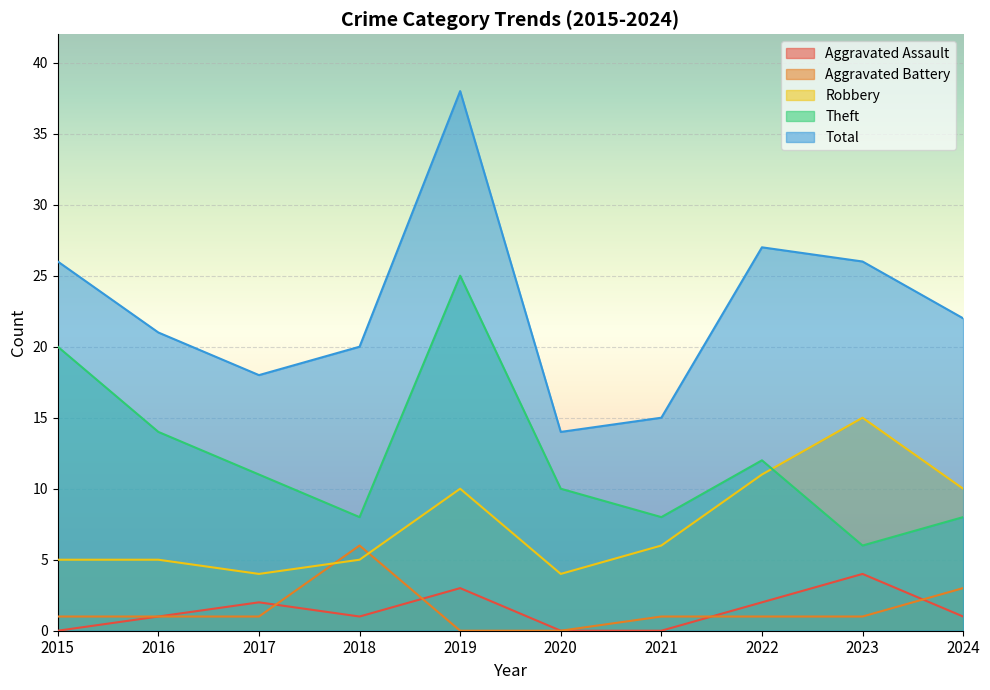

True or false: Aggravated Assault and Total cross at least once.

False